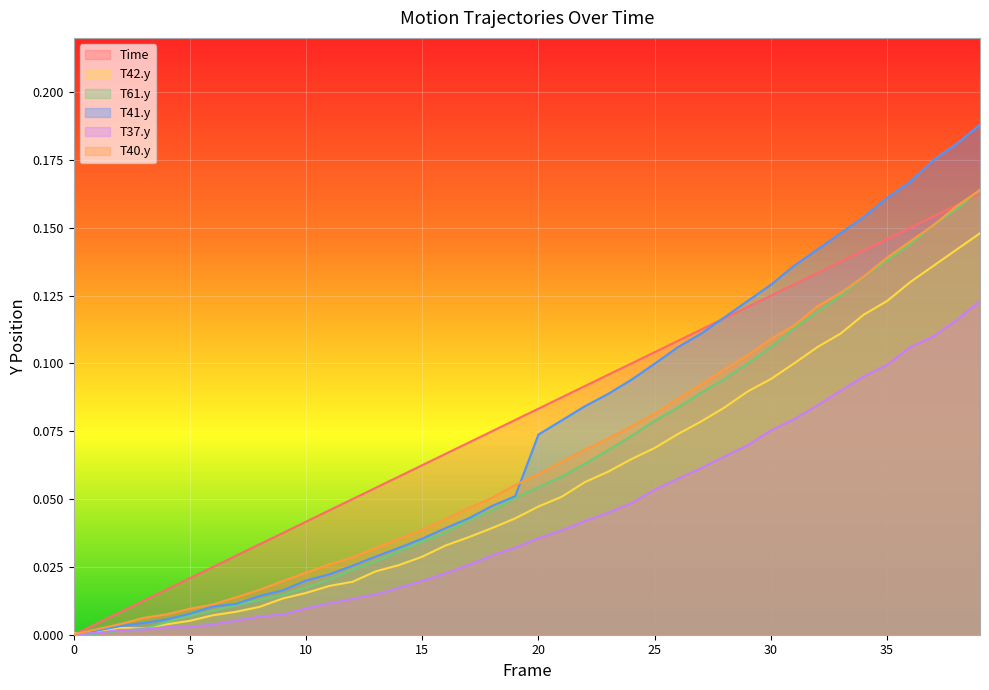

Is it true that T61.y equals 0.1 at 35?

True